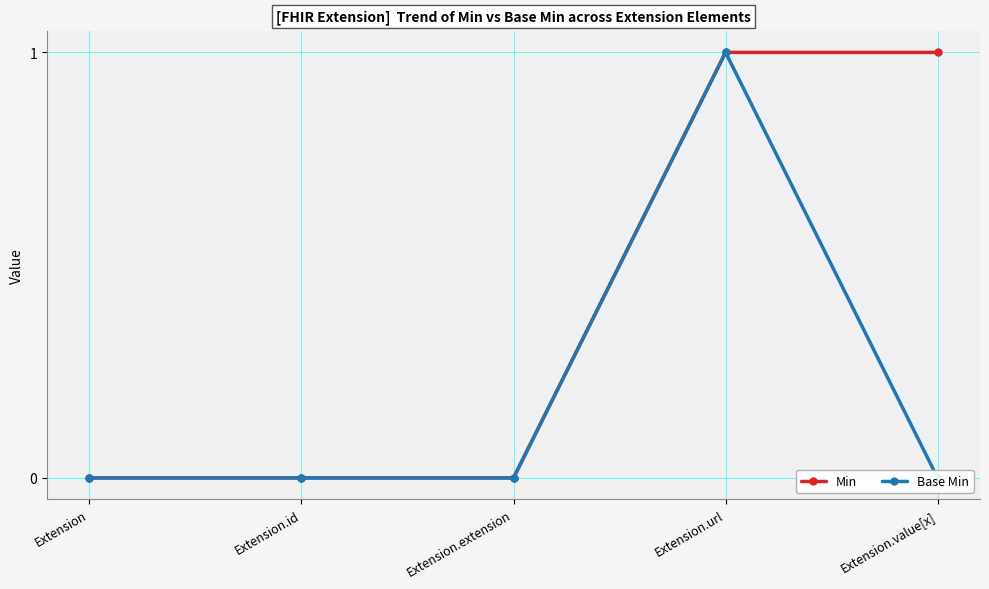

What position from the left is Extension.value[x]?

5